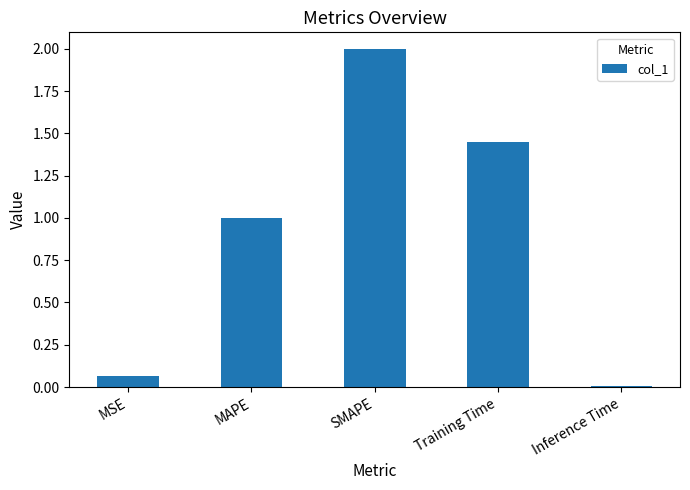

What is the sum of all values?

4.5